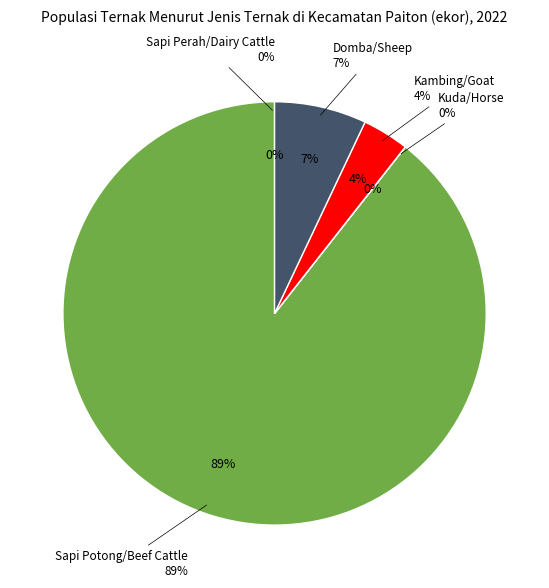

To the nearest percent, what is the difference between the Kambing/Goat and Kuda/Horse slice percentages?

4%